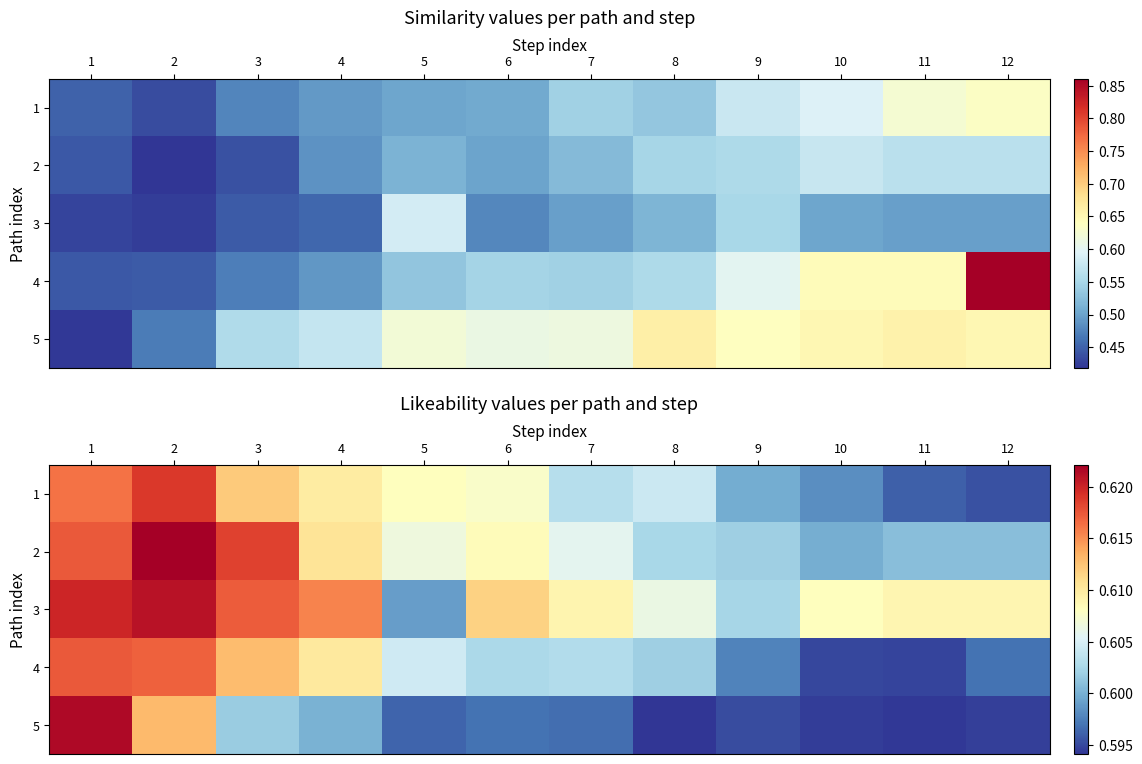

At which label does 5 reach its minimum?

8